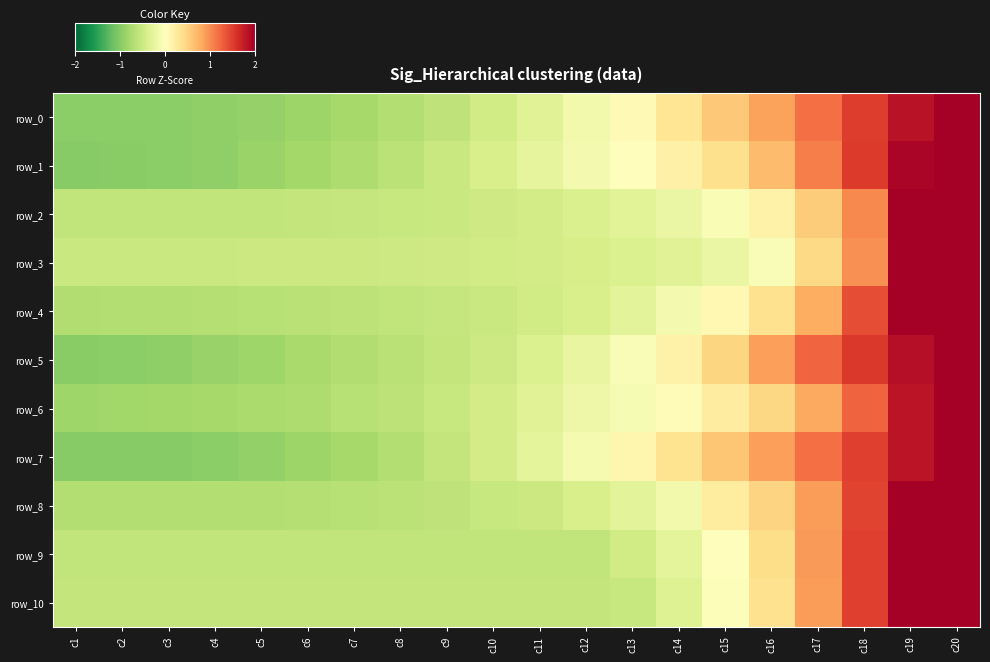

How many values in the row_10 series are below 0?

15